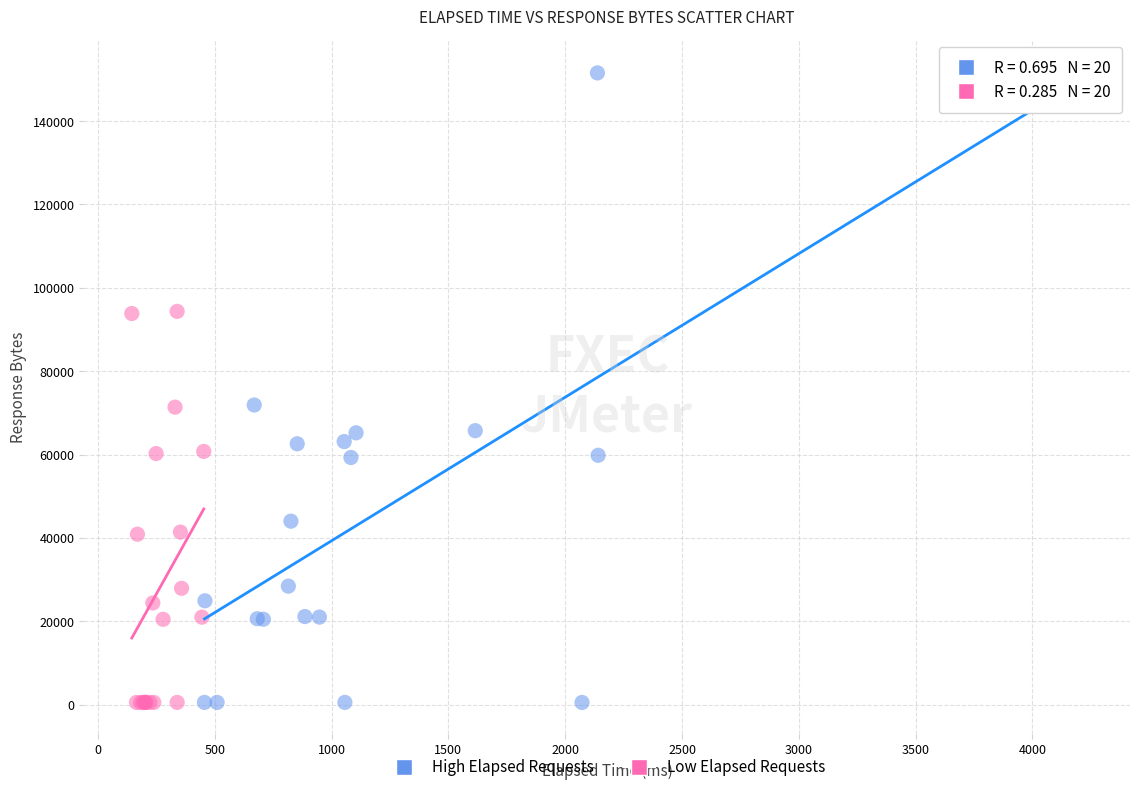

Which series contains the highest Y value?

High Elapsed Requests